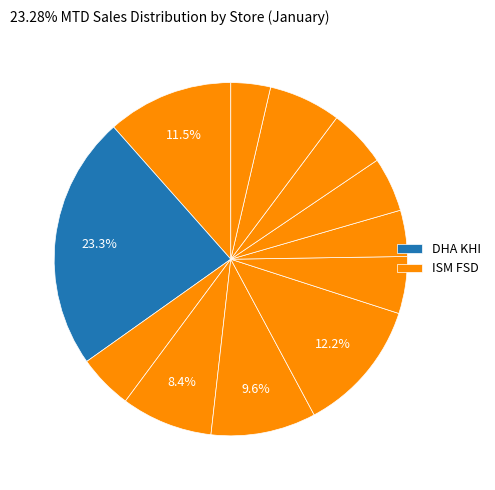

How many slices are in this pie chart?

12